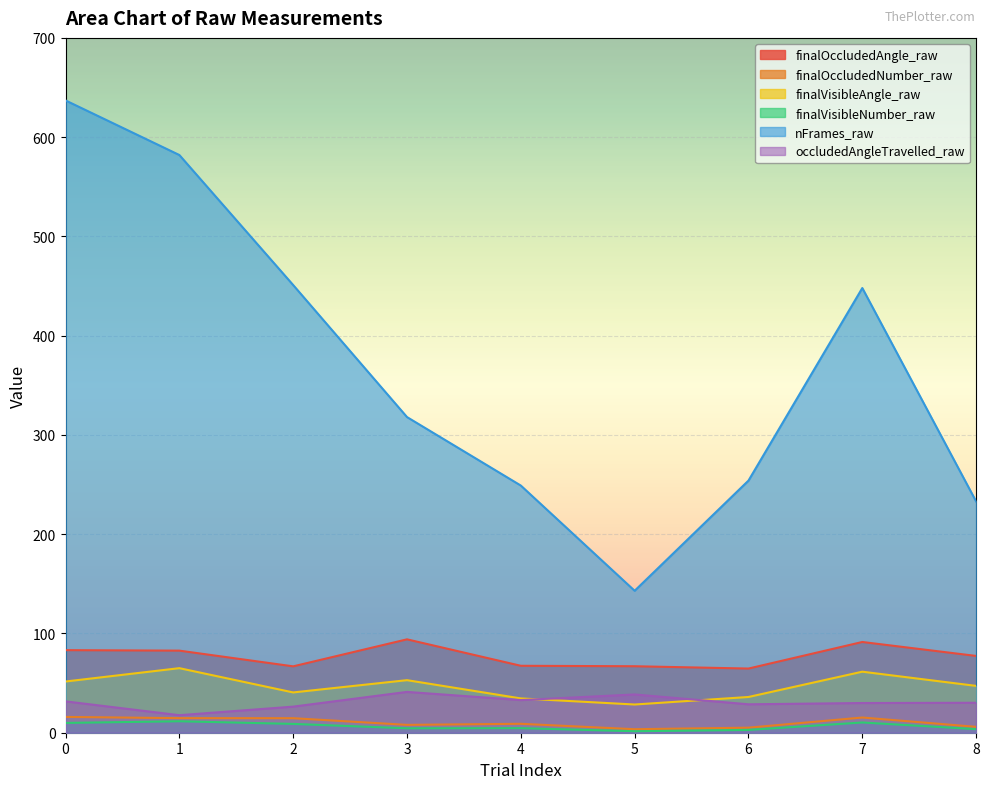

Reading right to left, extract all data points from this chart.

finalOccludedAngle_raw: 77.4	91.4	64.6	67.0	67.4	94.1	66.9	82.7	83.2
finalOccludedNumber_raw: 5.9	15.3	5.1	3.5	9.0	7.9	14.6	14.7	15.9
finalVisibleAngle_raw: 47.2	61.5	36.0	28.4	34.5	52.9	40.6	65.0	51.6
finalVisibleNumber_raw: 3.6	10.3	2.8	1.5	4.6	4.5	8.9	11.5	9.9
nFrames_raw: 233.0	448.0	254.0	143.0	249.0	318.0	451.0	582.0	637.0
occludedAngleTravelled_raw: 30.2	29.9	28.6	38.6	32.9	41.1	26.3	17.7	31.6